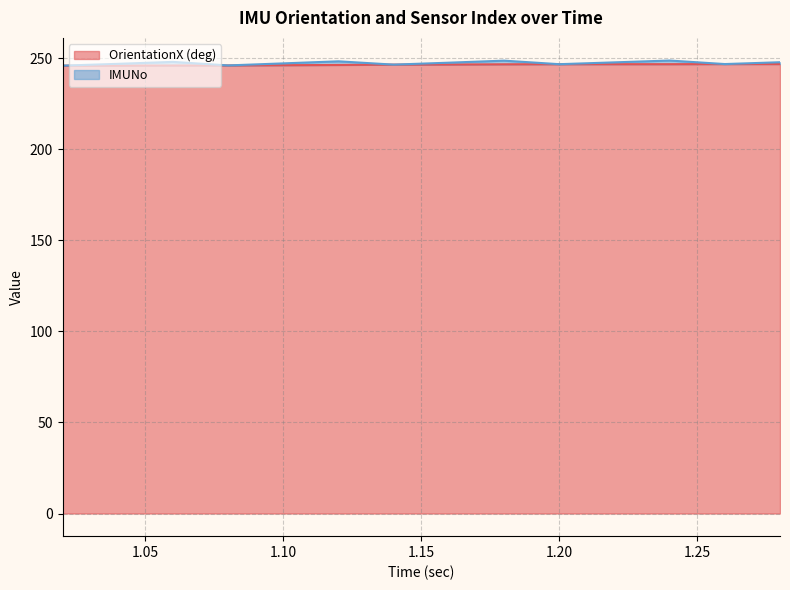

What is the lowest value of the OrientationX (deg) series?

245.8